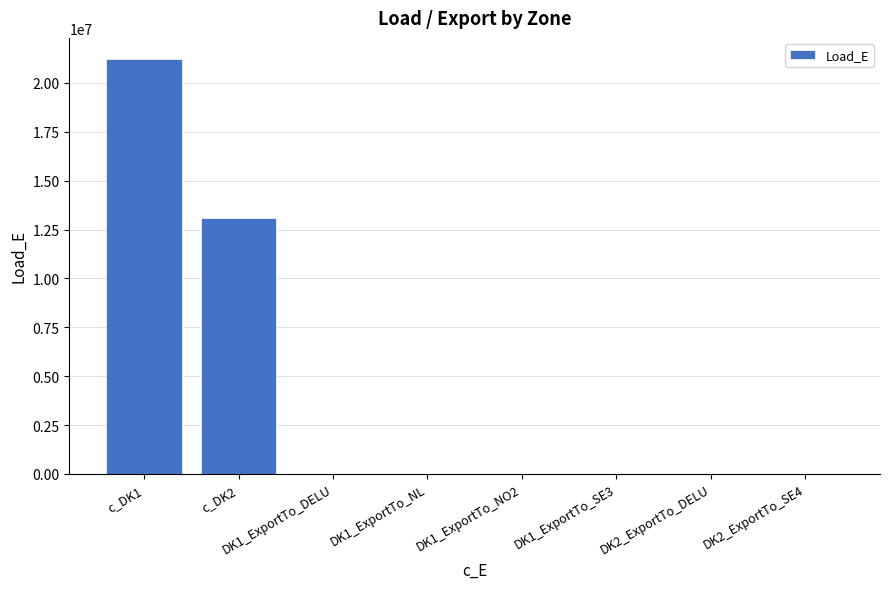

Does the chart contain stacked bars?

No